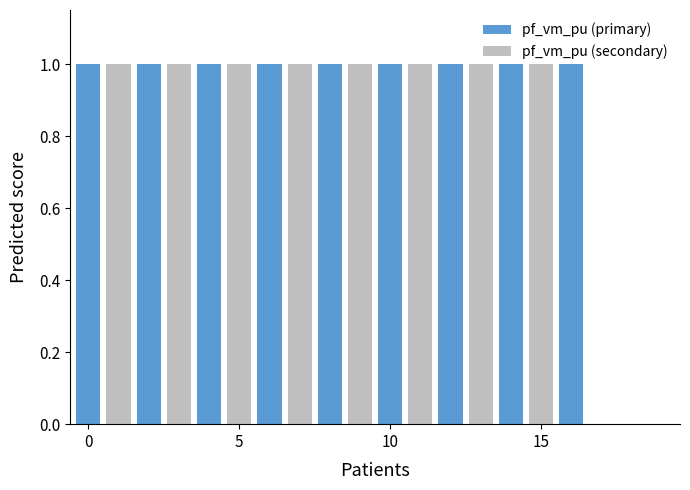

What is the difference between the maximum and minimum values in the pf_vm_pu (primary) series?

1.0